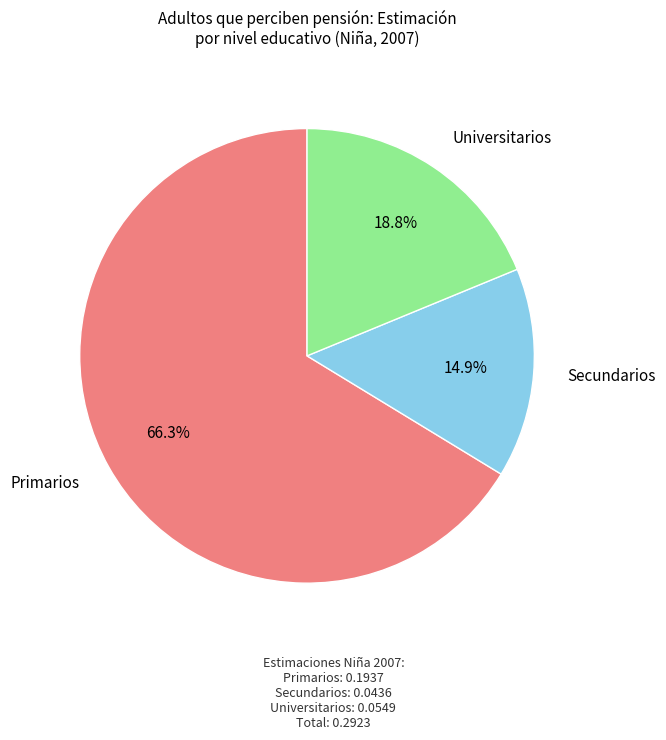

Which slice is the largest?

Primarios